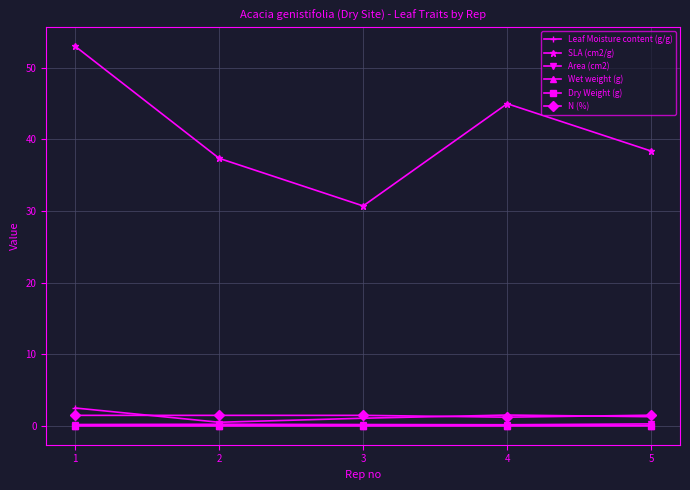

What is the difference between the highest and lowest values at 3?

30.7